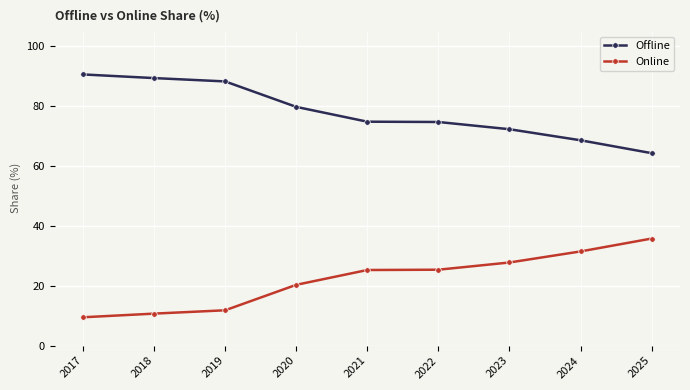

What is the difference between the second highest and second lowest values in the Online series?

20.8